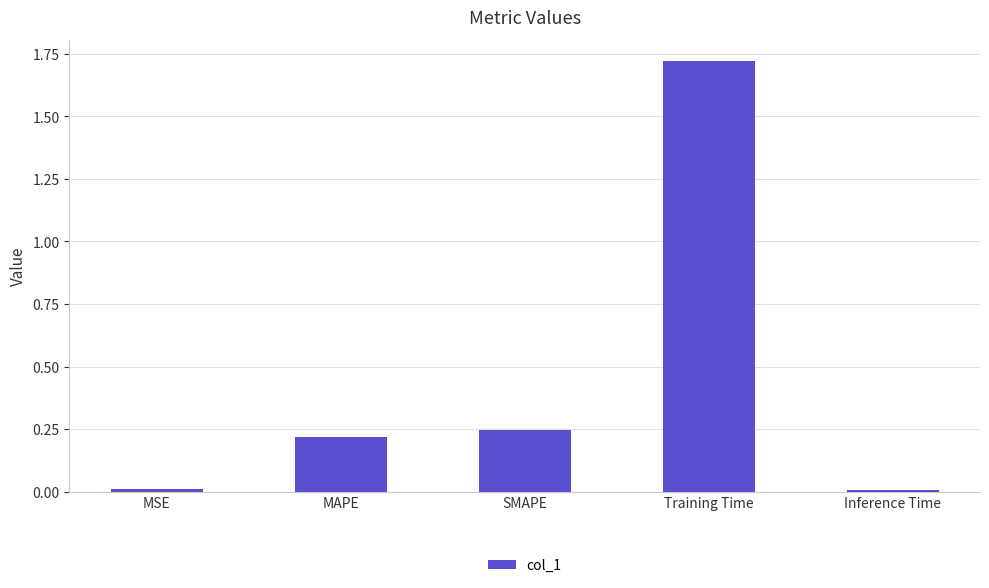

How many bars are there in total?

5